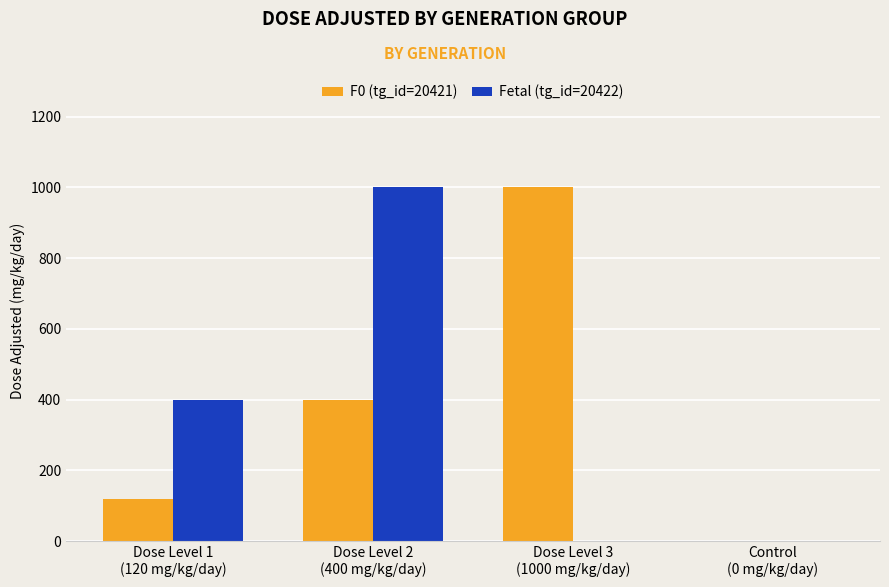

How many data points does each series have?

4